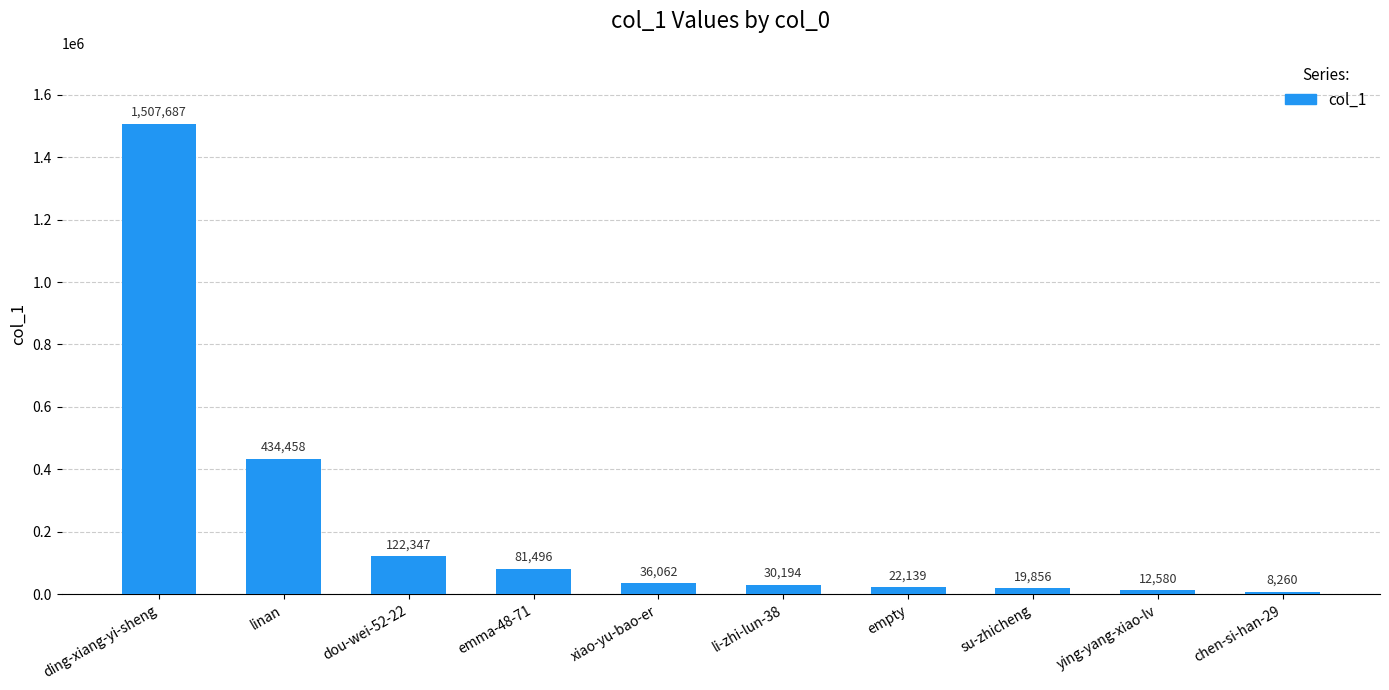

How many data points does each series have?

10